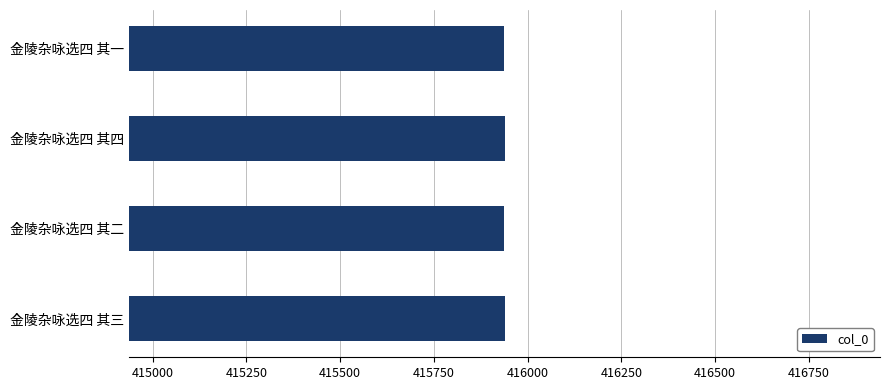

What is the sum of all values?

1663754